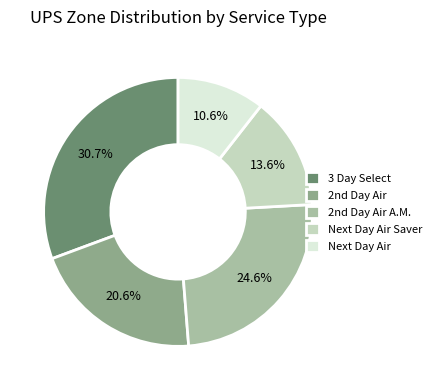

Which slice is the largest?

3 Day Select